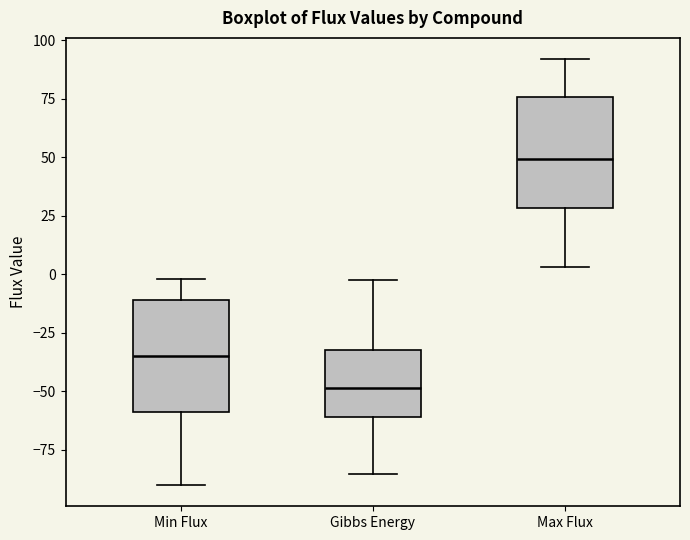

Where does the upper whisker of the box for Min Flux end on the y-axis? The values are not printed on the chart, so give them approximately, as read against the axis.

0